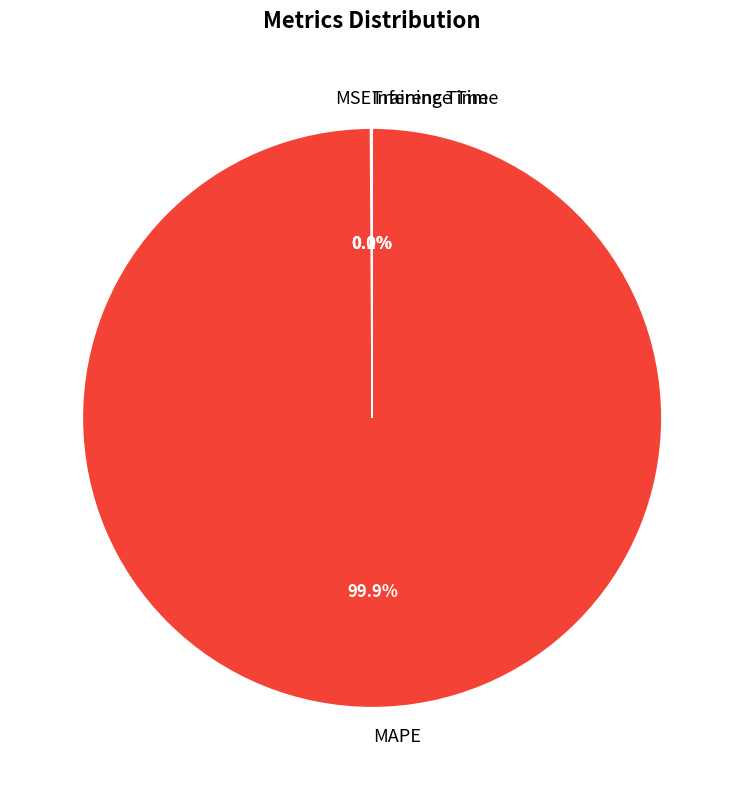

What percentage is NOT represented by MAPE?

0.1%